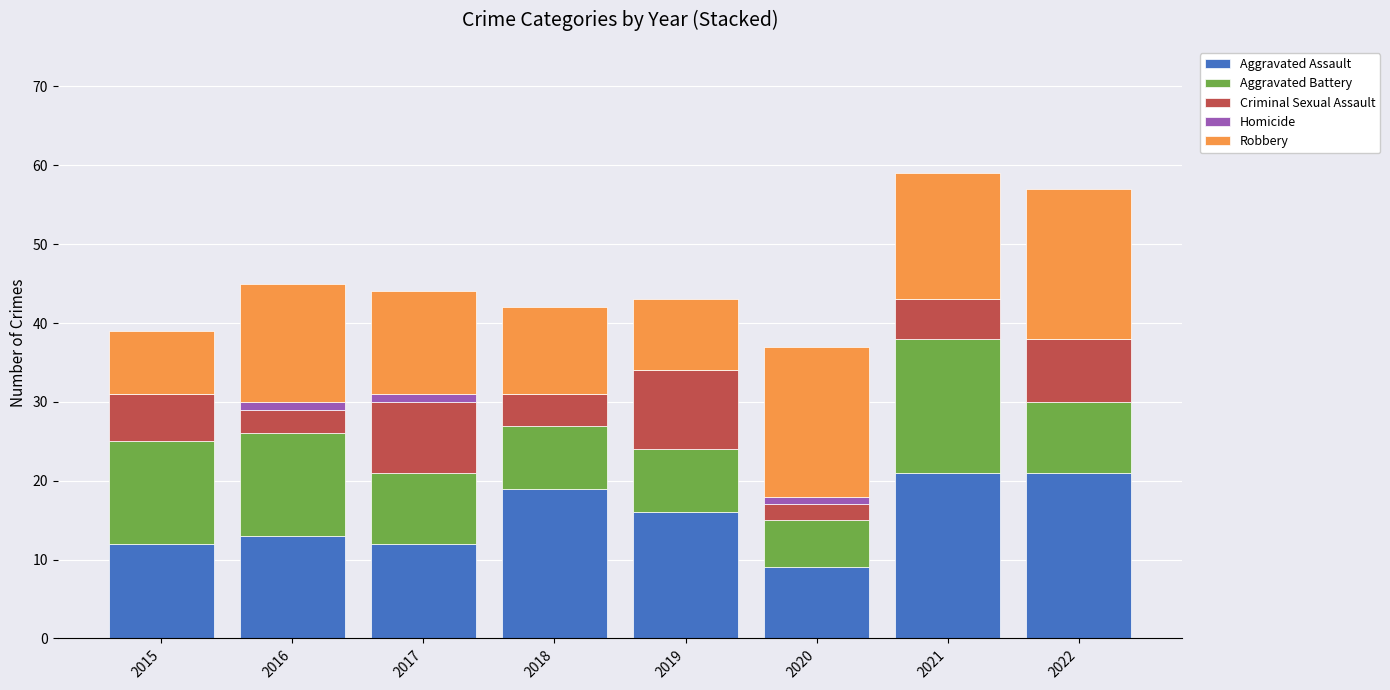

What is the total value across all series at 2022?

57